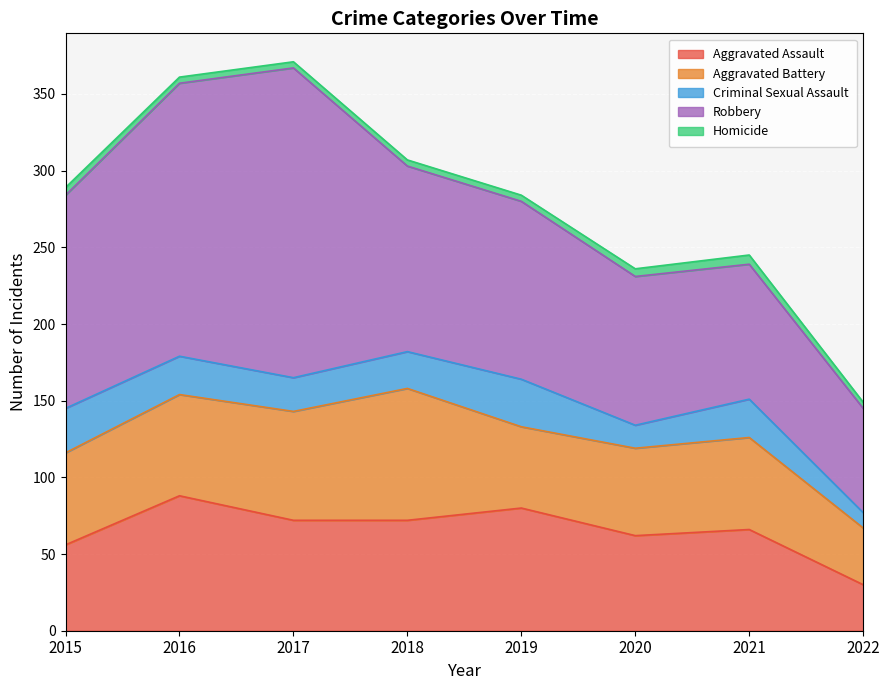

What is the difference between the maximum and minimum values in the Homicide series?

2